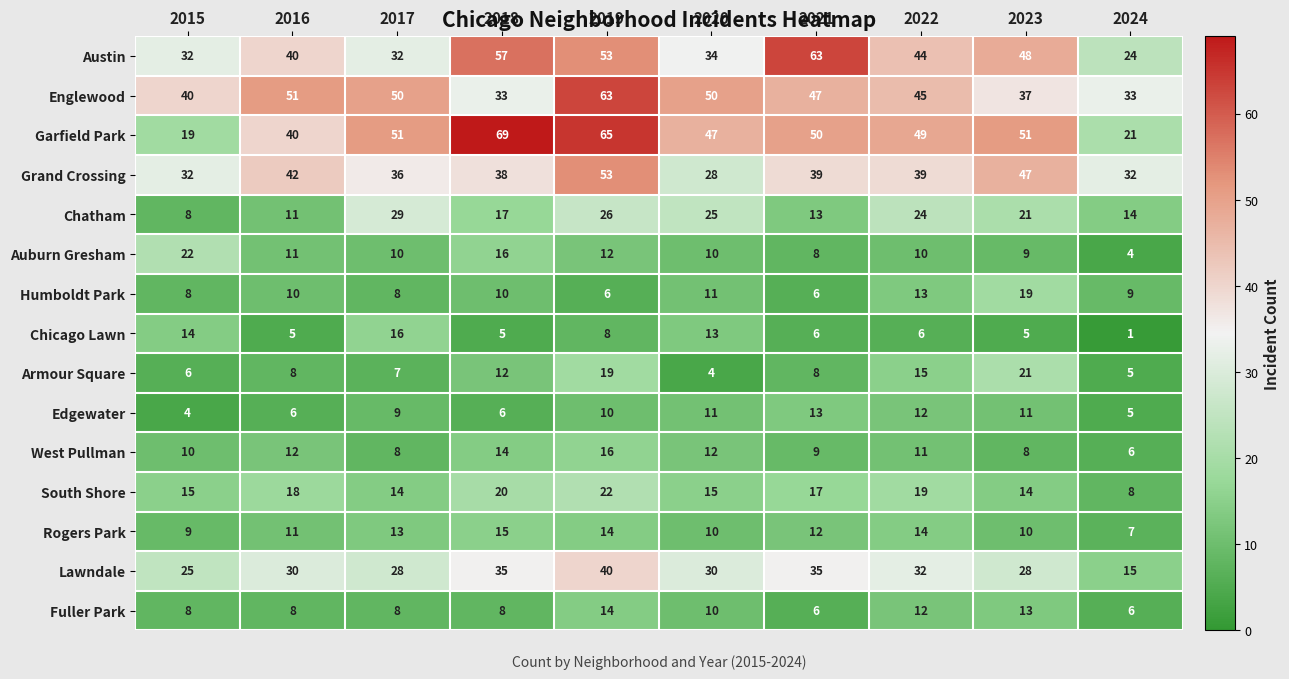

Is the value of Grand Crossing at 2019 greater than the value of Armour Square at 2021?

Yes